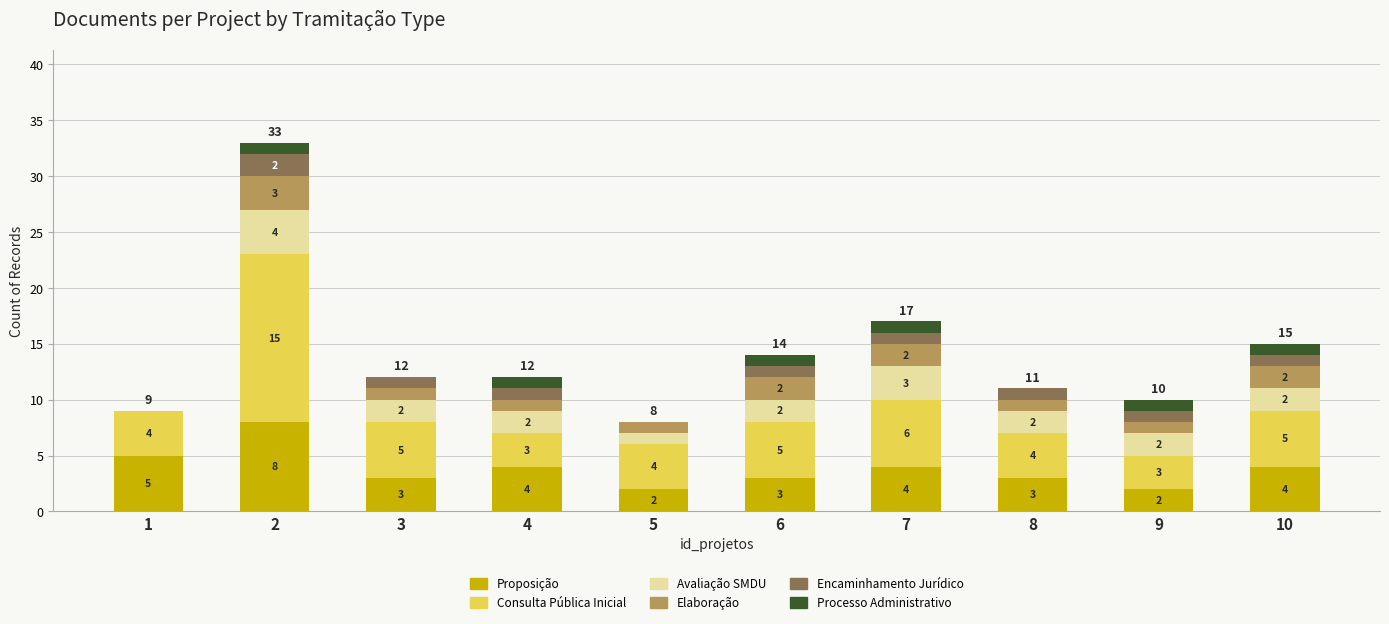

What is the total value across all series at 4?

12